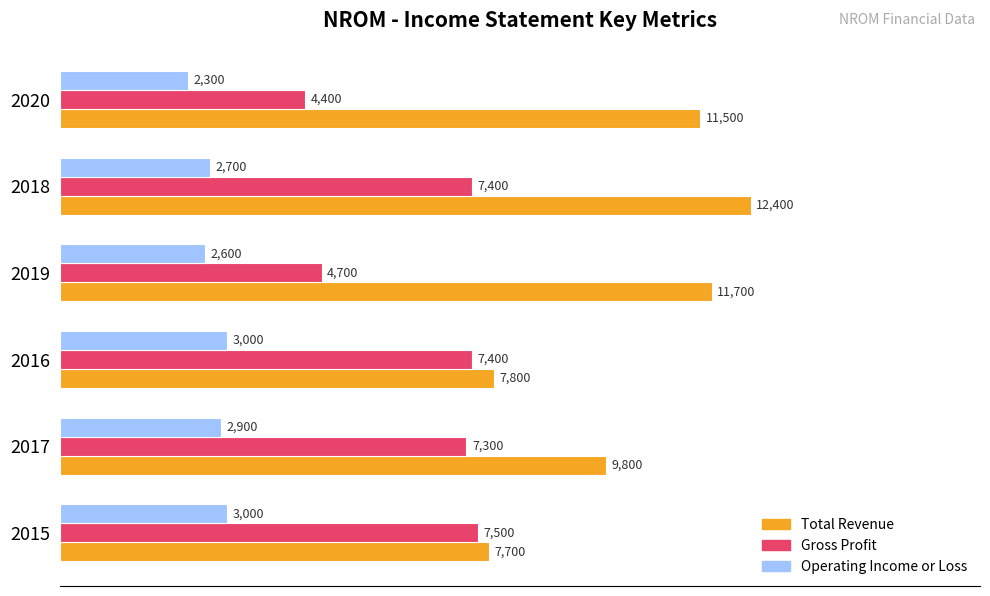

What is the total value across all series at 2016?

18200